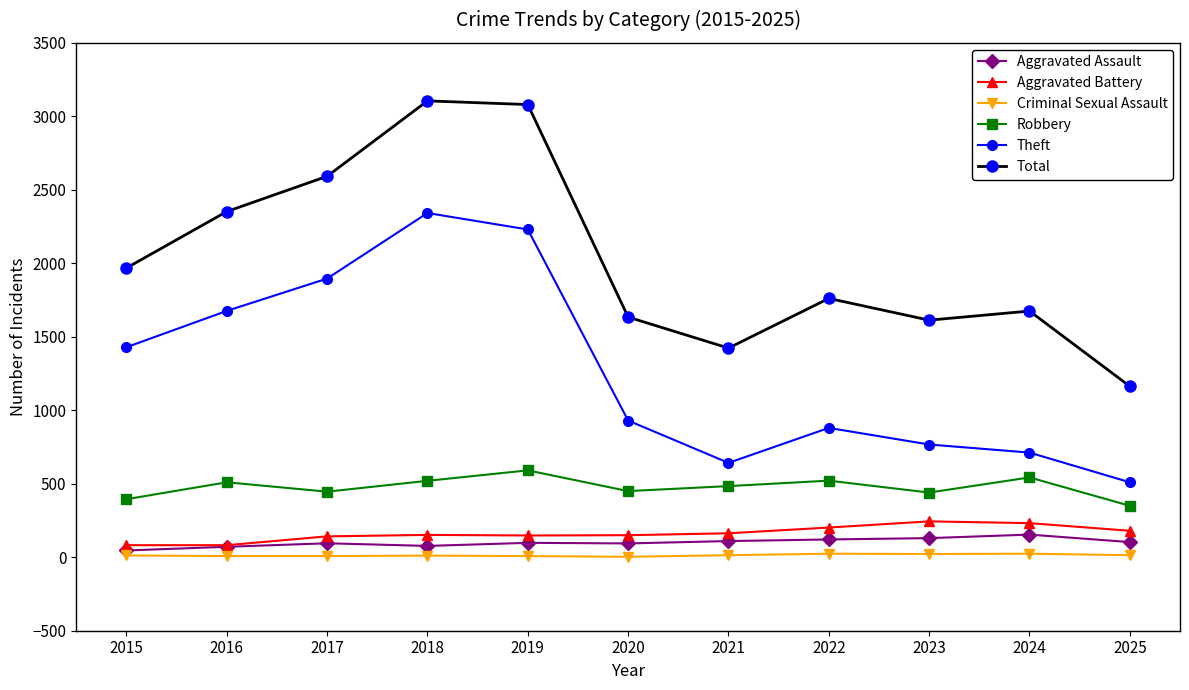

What is the difference between the Robbery values at 2024 and 2020?

93